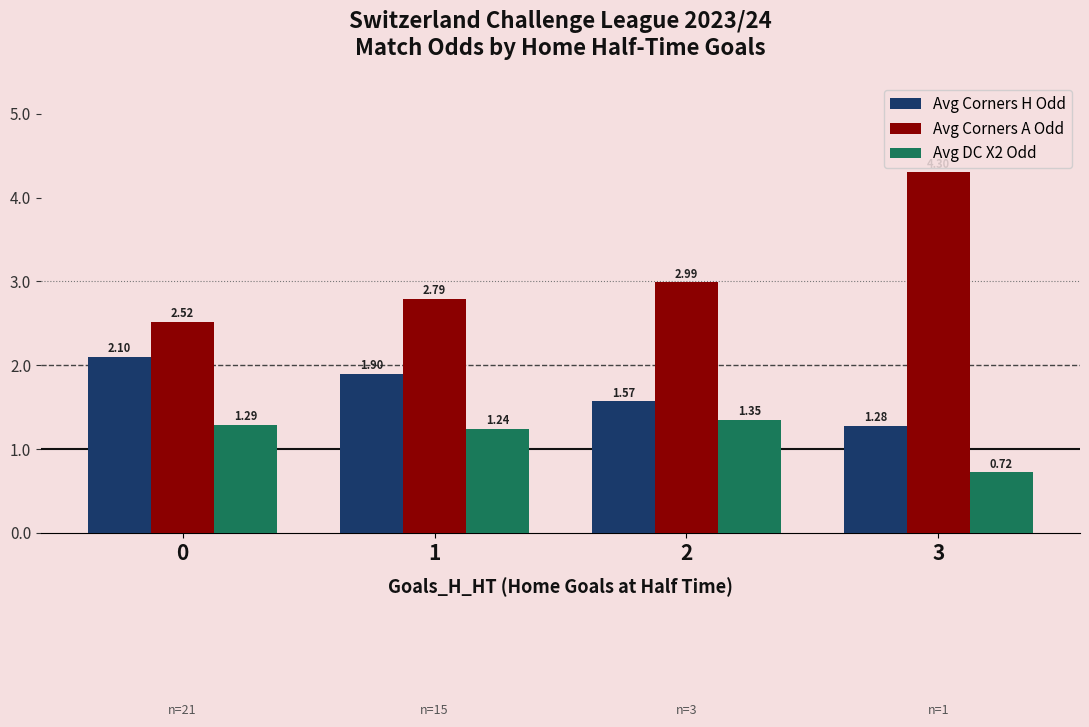

Which series changed the most between 1 and 2?

Avg Corners H Odd